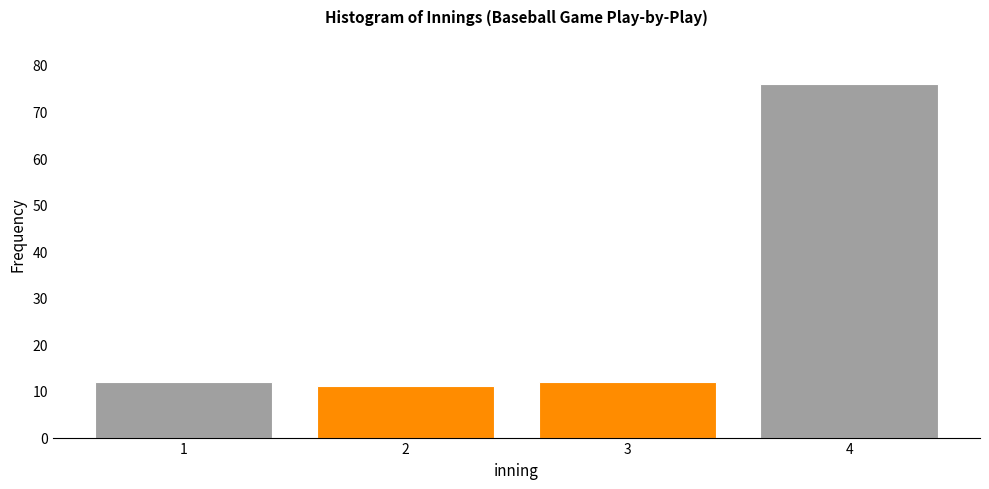

Reading left to right, list all the values displayed in this chart.

1=12	2=11	3=12	4=76